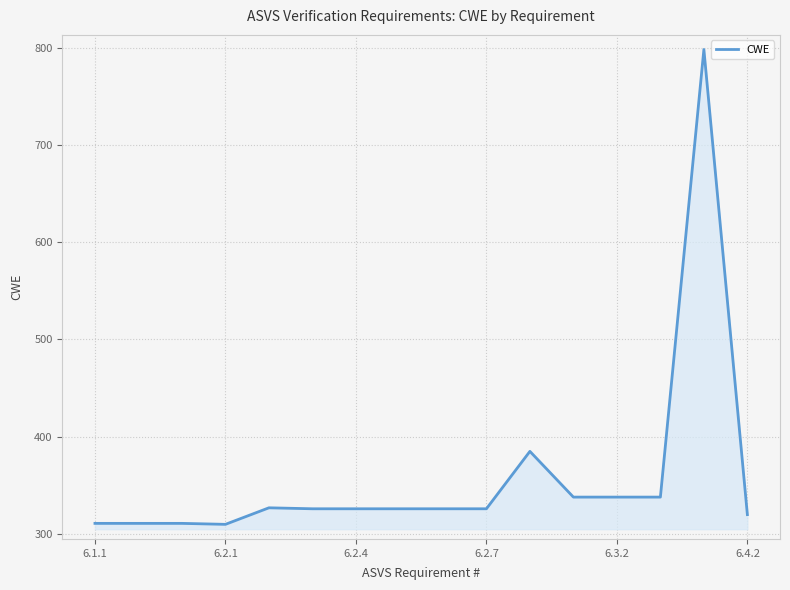

What is the maximum value shown in the chart?

798